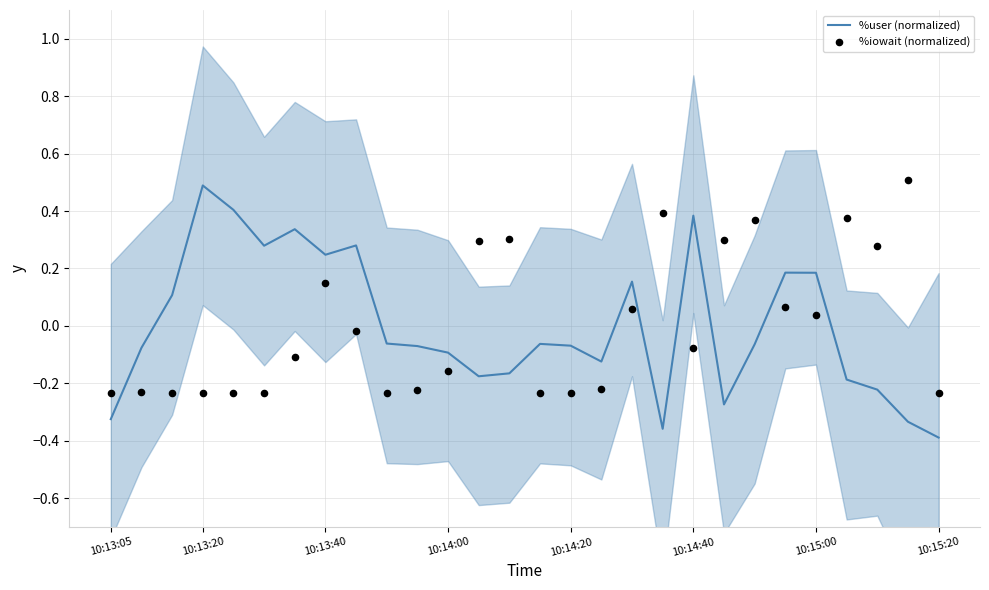

Which series has the largest Y range (max minus min)?

%user (normalized)